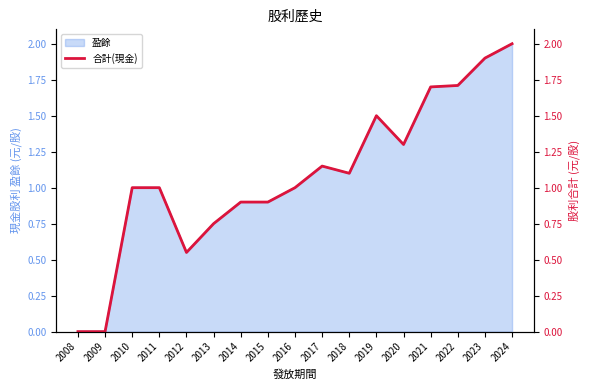

How many values are below 1?

6